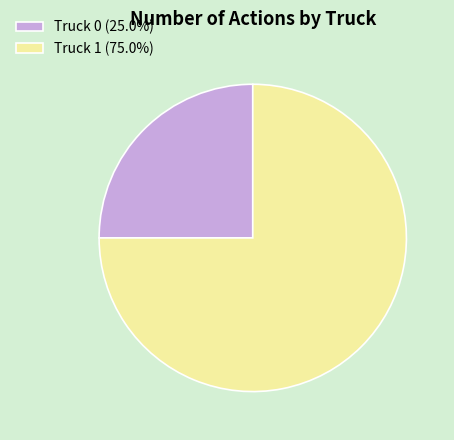

Which category has the smallest portion of the pie?

Truck 0